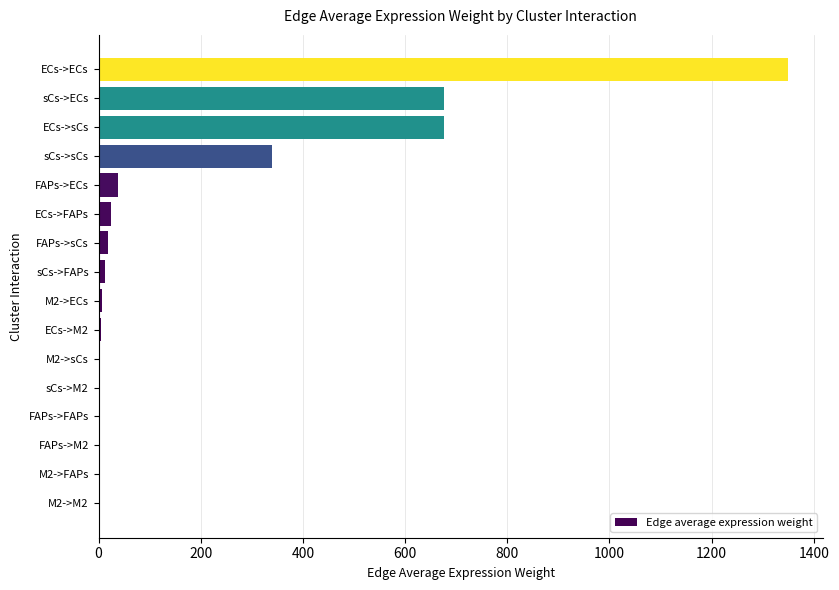

What is the sum of all values?

3153.1